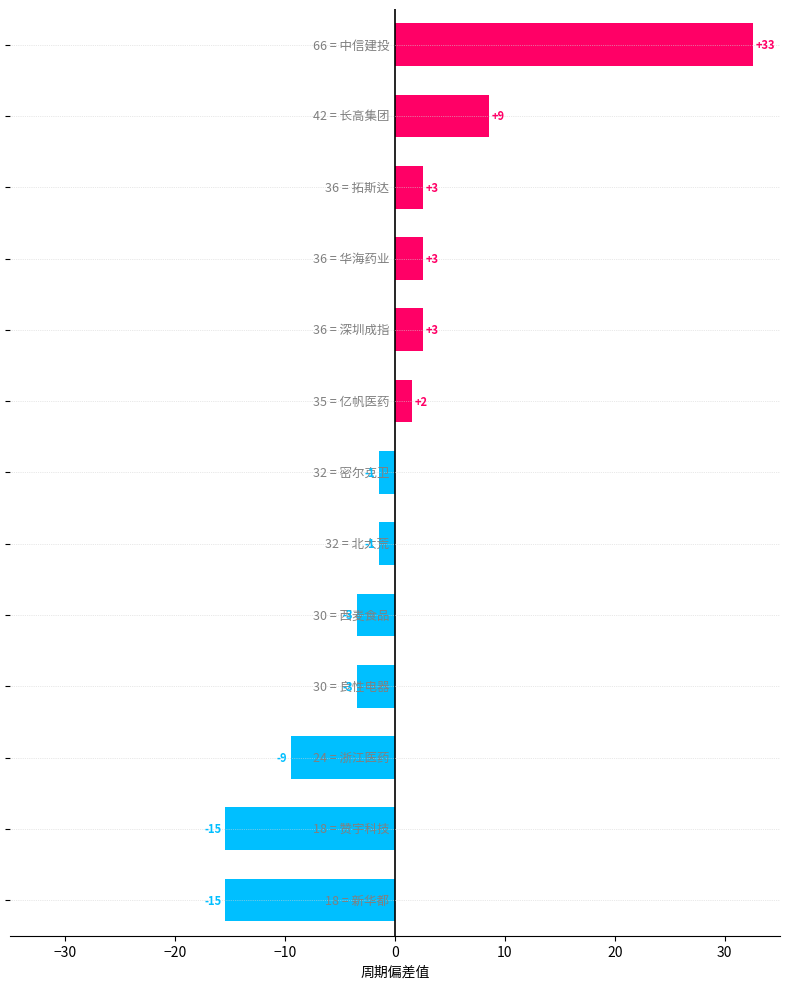

Rank the categories by value from lowest to highest.

新华都, 赞宇科技, 浙江医药, 良性电器, 西麦食品, 北大荒, 密尔克卫, 亿帆医药, 深圳成指, 华海药业, 拓斯达, 长高集团, 中信建投